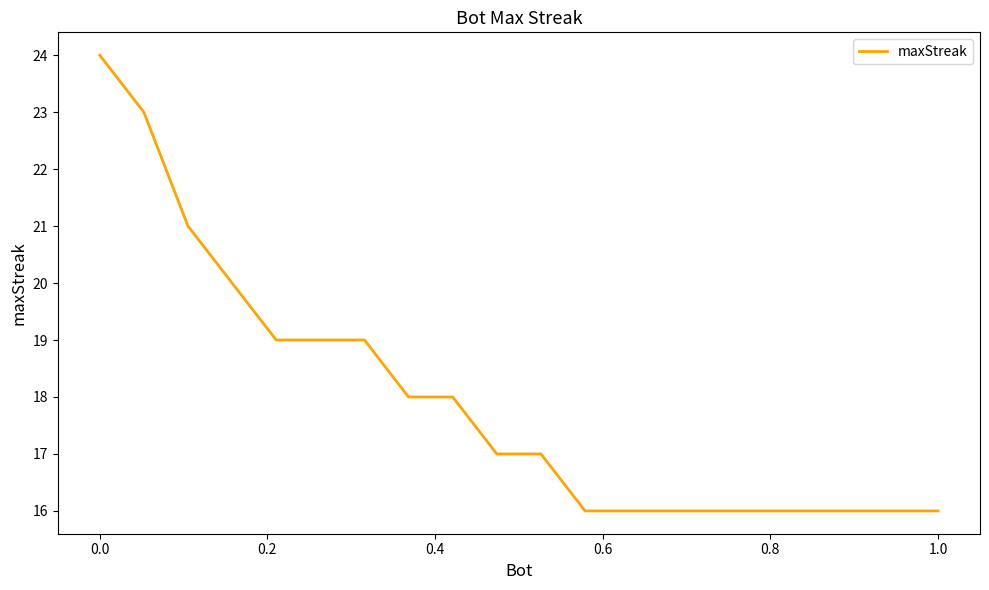

What is the difference between the maximum and minimum values?

8